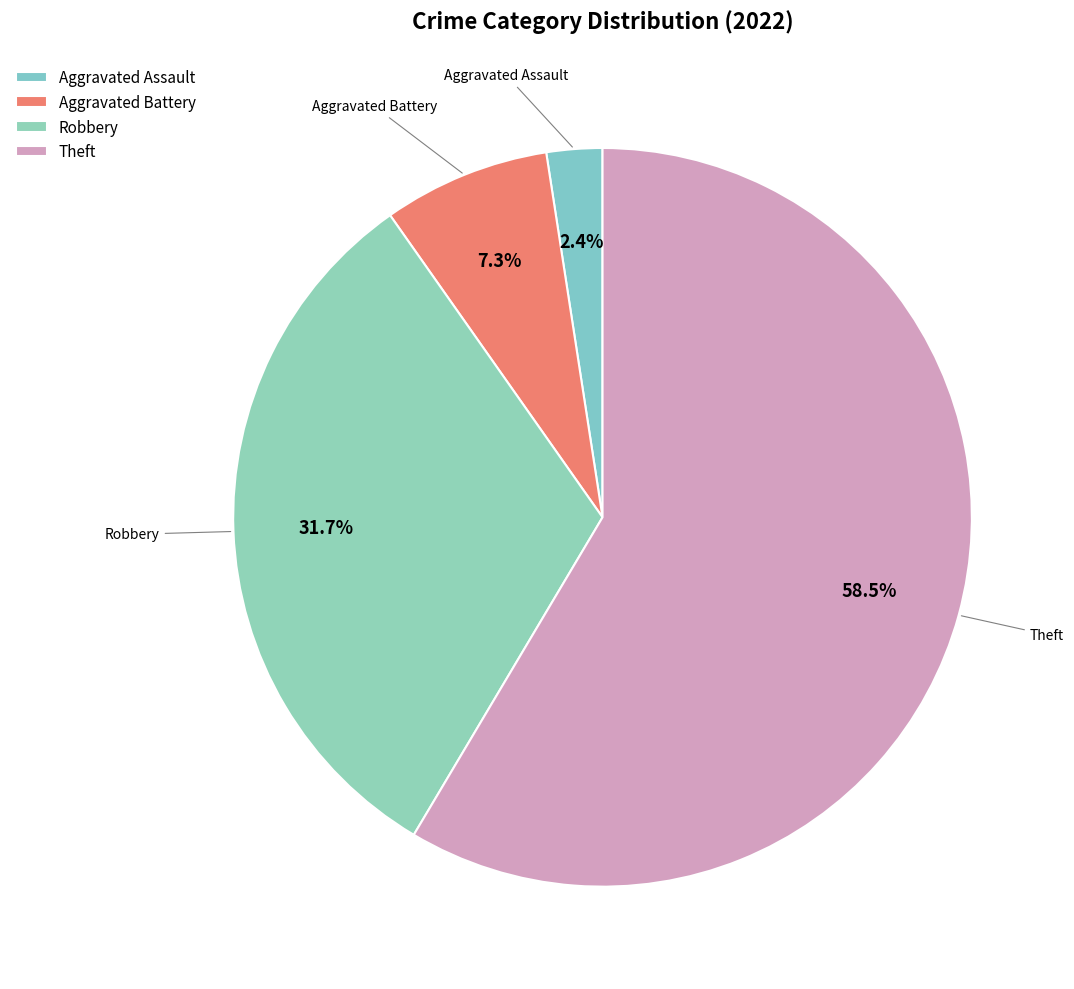

Approximately how many times larger is the value at Robbery compared to Aggravated Battery?

4.3